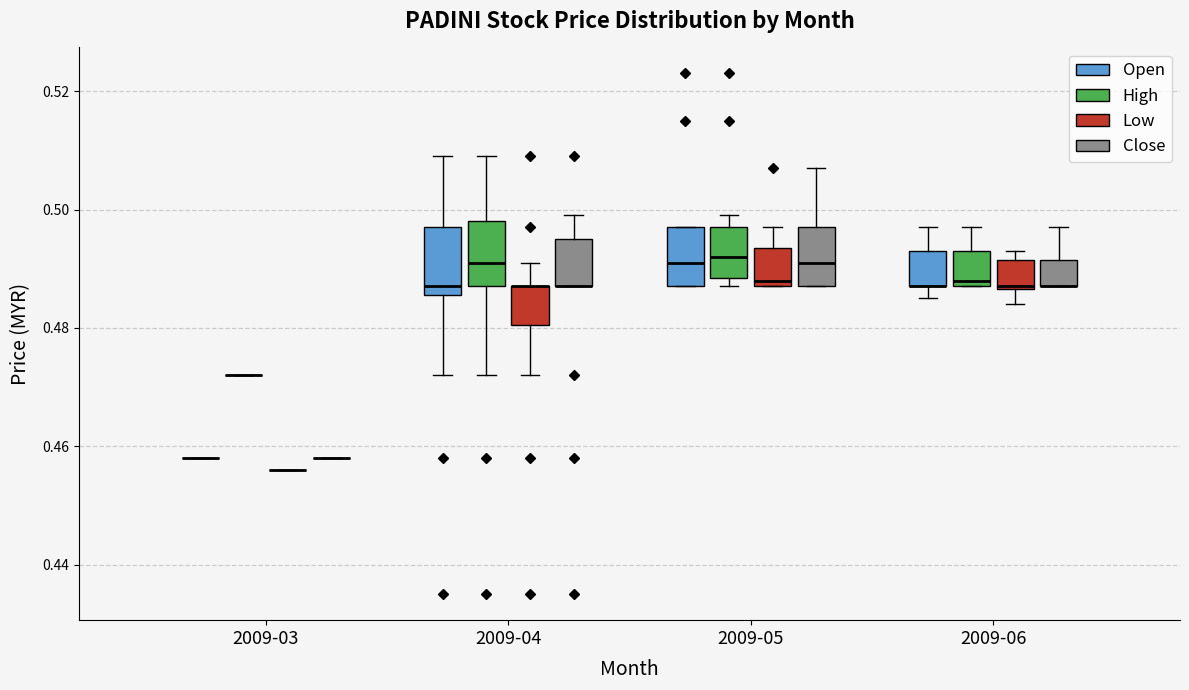

Reading left to right, read every box against the y-axis: the position of its median line, the range the box covers, and the ends of its whiskers. The values are not printed on the chart, so give them approximately, as read against the axis.

2009-03 (Open): box collapsed to a line at 0.458, whiskers 0.458 to 0.458
2009-03 (High): box collapsed to a line at 0.472, whiskers 0.472 to 0.472
2009-03 (Low): box collapsed to a line at 0.456, whiskers 0.456 to 0.456
2009-03 (Close): box collapsed to a line at 0.458, whiskers 0.458 to 0.458
2009-04 (Open): median 0.488, box 0.486 to 0.498, whiskers 0.472 to 0.510
2009-04 (High): median 0.492, box 0.488 to 0.498, whiskers 0.472 to 0.510
2009-04 (Low): median 0.488 (drawn on the box's upper edge), box 0.480 to 0.488, whiskers 0.472 to 0.492
2009-04 (Close): median 0.488 (drawn on the box's lower edge), box 0.488 to 0.496, whiskers 0.488 to 0.500
2009-05 (Open): median 0.492, box 0.488 to 0.498, whiskers 0.488 to 0.498
2009-05 (High): median 0.492, box 0.488 to 0.498, whiskers 0.488 (just below the box's lower edge) to 0.500
2009-05 (Low): median 0.488 (just above the box's lower edge), box 0.488 to 0.494, whiskers 0.488 to 0.498
2009-05 (Close): median 0.492, box 0.488 to 0.498, whiskers 0.488 to 0.508
2009-06 (Open): median 0.488 (drawn on the box's lower edge), box 0.488 to 0.494, whiskers 0.486 to 0.498
2009-06 (High): median 0.488 (just above the box's lower edge), box 0.488 to 0.494, whiskers 0.488 to 0.498
2009-06 (Low): median 0.488, box 0.486 to 0.492, whiskers 0.484 to 0.494
2009-06 (Close): median 0.488 (drawn on the box's lower edge), box 0.488 to 0.492, whiskers 0.488 to 0.498